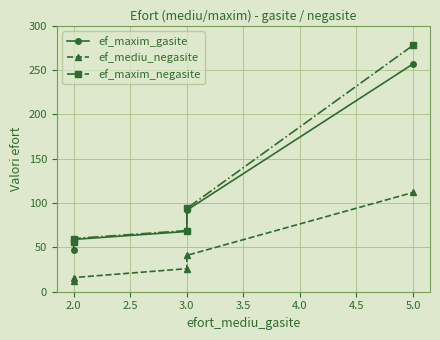

Reading left to right, extract all data points from this chart.

ef_maxim_gasite: 47	59	68	92	257
ef_mediu_negasite: 12	16	26	41	112
ef_maxim_negasite: 56	60	69	94	278